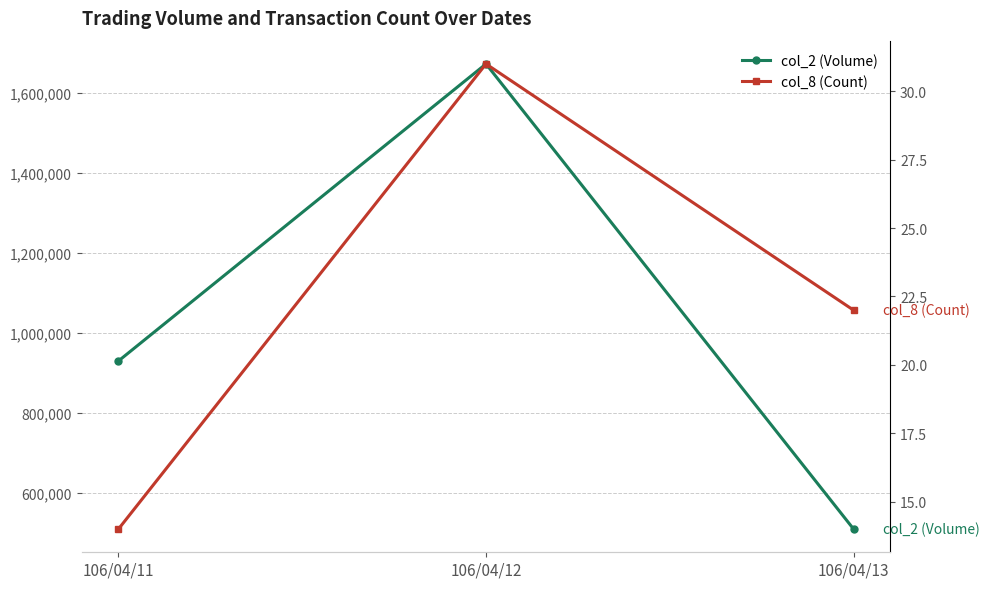

What is the maximum value for col_2 (Volume)?

1673390